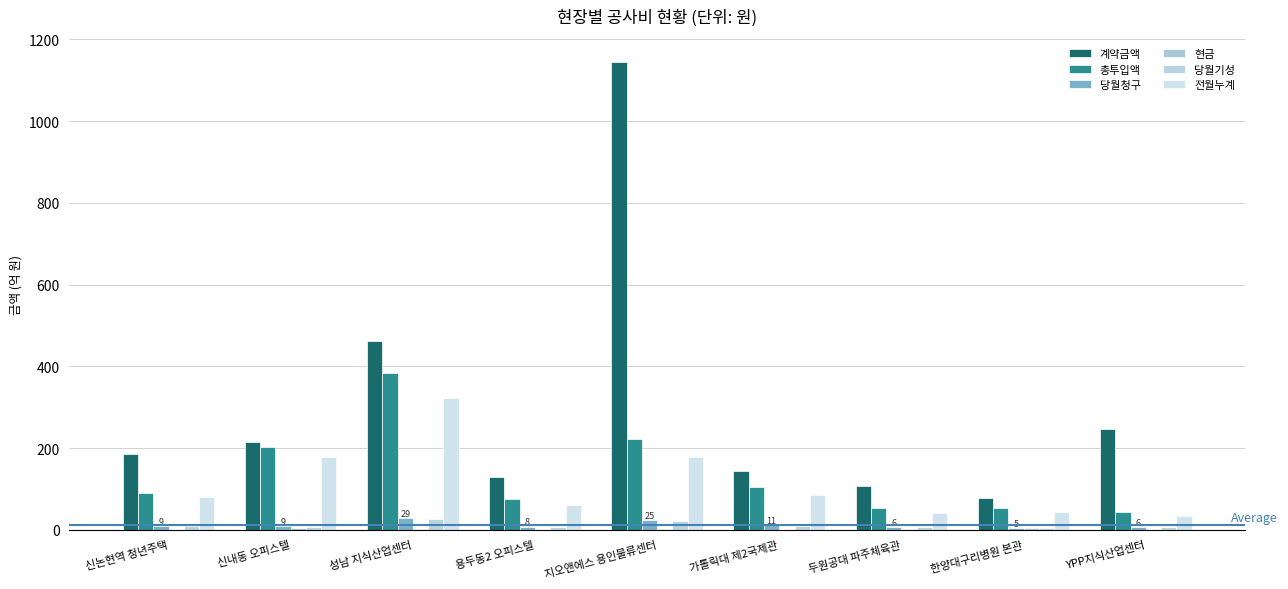

How many groups of bars are there?

9